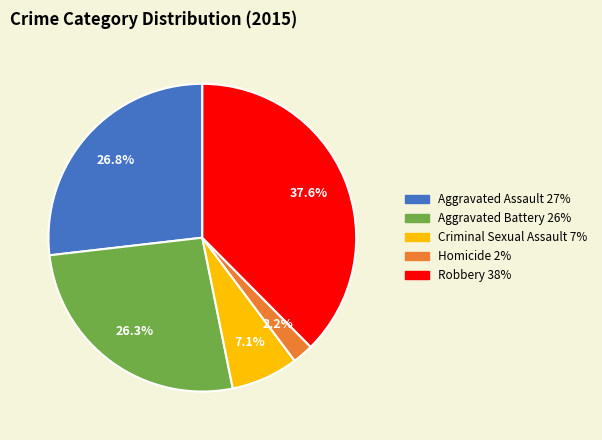

Does Robbery account for over 50% of the chart?

No